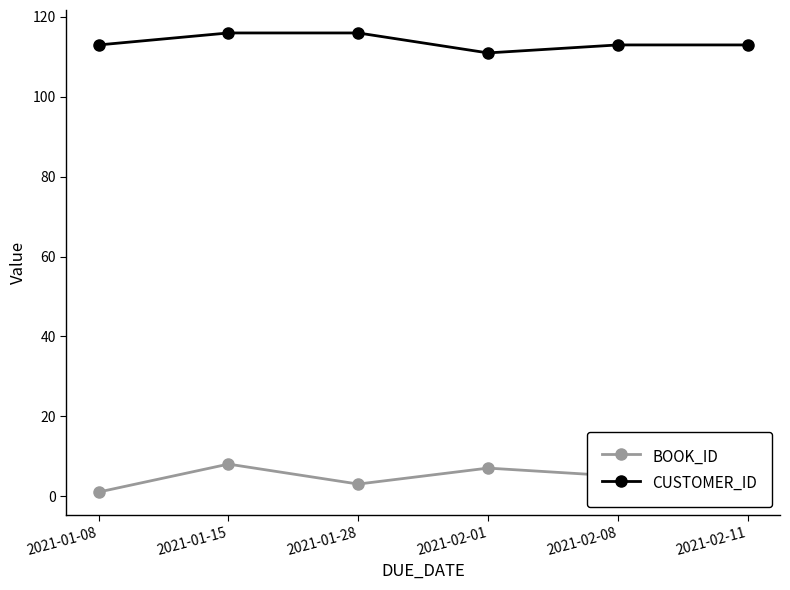

What is the difference between the maximum and minimum values in the BOOK_ID series?

7